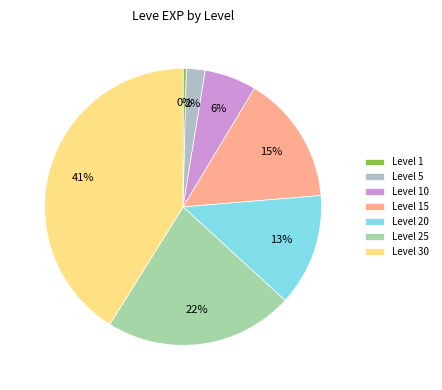

The Level 30 slice represents 41% of the pie. True or false?

True